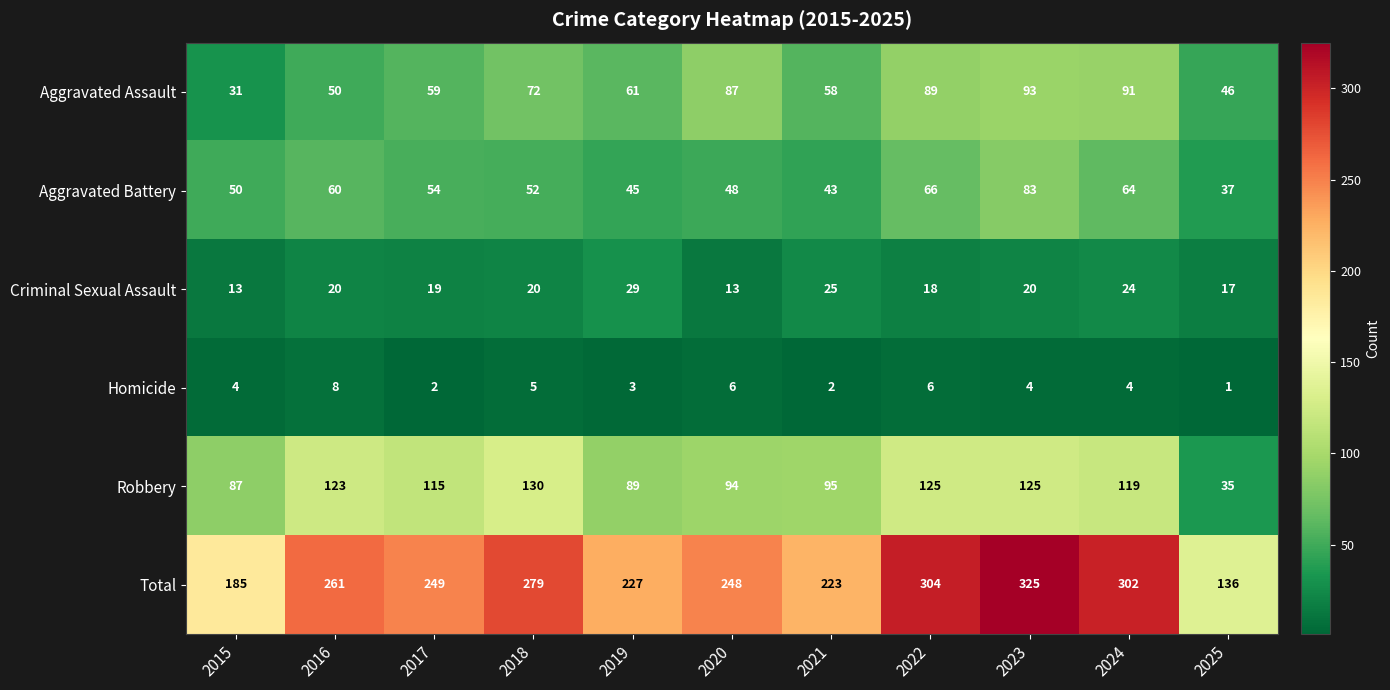

Between 2016 and 2022, which series saw the biggest shift?

Total